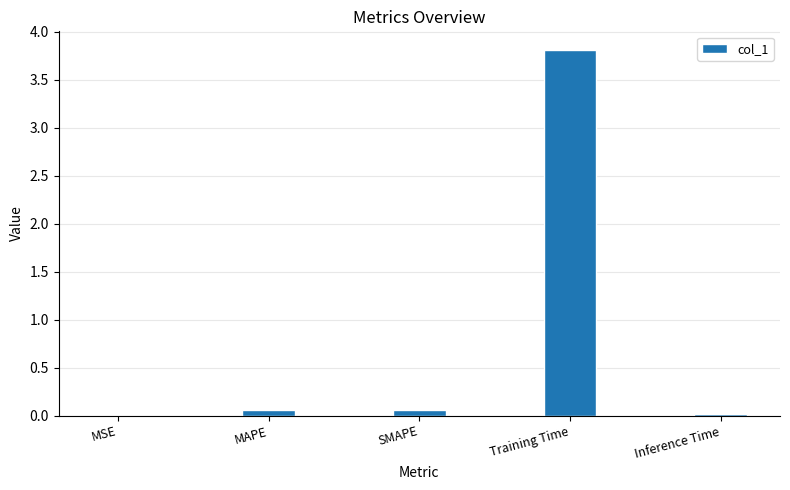

What is the sum of all values?

4.0